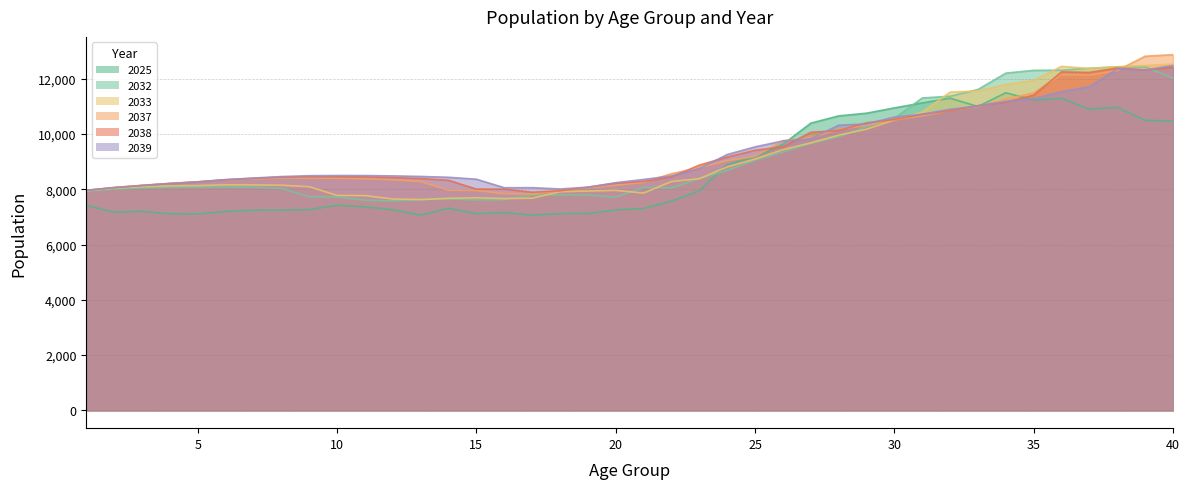

Reading left to right, list all the values displayed in this chart.

2025: 1=7416	2=7167	3=7202	4=7112	5=7108	6=7198	7=7246	8=7244	9=7263	10=7421	11=7361	12=7260	13=7064	14=7309	15=7120	16=7153	17=7062	18=7117	19=7122	20=7249	21=7301	22=7570	23=7941	24=8891	25=9173	26=9625	27=10391	28=10653	29=10751	30=10943	31=11123	32=11294	33=10994	34=11490	35=11226	36=11290	37=10896	38=10963	39=10489	40=10470
2032: 1=7927	2=8006	3=8046	4=8067	5=8071	6=8087	7=8072	8=8032	9=7727	10=7720	11=7601	12=7578	13=7623	14=7648	15=7614	16=7621	17=7788	18=7800	19=7786	20=7713	21=8062	22=8052	23=8384	24=8682	25=9052	26=9346	27=9659	28=9899	29=10265	30=10565	31=11301	32=11365	33=11609	34=12200	35=12301	36=12306	37=12377	38=12430	39=12425	40=12024
2033: 1=7947	2=8038	3=8090	4=8122	5=8132	6=8159	7=8156	8=8145	9=8091	10=7775	11=7770	12=7646	13=7626	14=7672	15=7690	16=7663	17=7676	18=7910	19=7934	20=7958	21=7862	22=8278	23=8381	24=8806	25=9093	26=9430	27=9679	28=9955	29=10172	30=10504	31=10788	32=11512	33=11558	34=11787	35=11935	36=12445	37=12367	38=12430	39=12478	40=12530
2037: 1=7959	2=8064	3=8142	4=8212	5=8267	6=8335	7=8373	8=8402	9=8408	10=8397	11=8378	12=8343	13=8277	14=7965	15=7955	16=7838	17=7825	18=7944	19=8051	20=8144	21=8244	22=8565	23=8772	24=9033	25=9186	26=9758	27=9861	28=10159	29=10311	30=10512	31=10656	32=10852	33=10994	34=11268	35=11484	36=12144	37=12116	38=12294	39=12811	40=12868
2038: 1=7960	2=8060	3=8138	4=8210	5=8269	6=8345	7=8396	8=8438	9=8456	10=8451	11=8443	12=8420	13=8388	14=8323	15=8006	16=8004	17=7892	18=7945	19=8074	20=8217	21=8283	22=8446	23=8872	24=9164	25=9409	26=9531	27=10058	28=10126	29=10404	30=10523	31=10710	32=10844	33=11024	34=11152	35=11402	36=12245	37=12227	38=12384	39=12314	40=12405
2039: 1=7962	2=8058	3=8133	4=8204	5=8265	6=8347	7=8405	8=8459	9=8490	10=8497	11=8495	12=8483	13=8463	14=8432	15=8363	16=8054	17=8057	18=8010	19=8074	20=8238	21=8354	22=8482	23=8748	24=9257	25=9533	26=9748	27=9824	28=10316	29=10364	30=10611	31=10716	32=10893	33=11012	34=11178	35=11282	36=11527	37=11709	38=12353	39=12314	40=12476